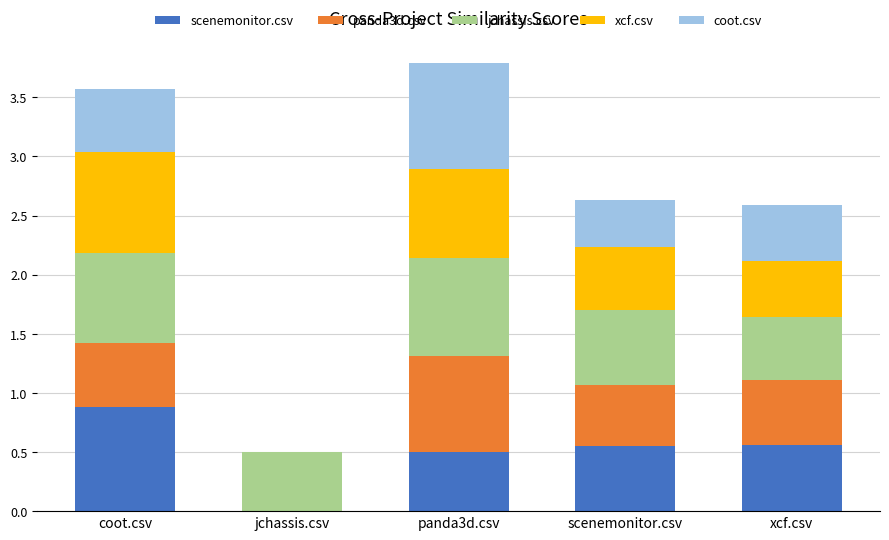

What is the total value across all series at panda3d.csv?

3.8